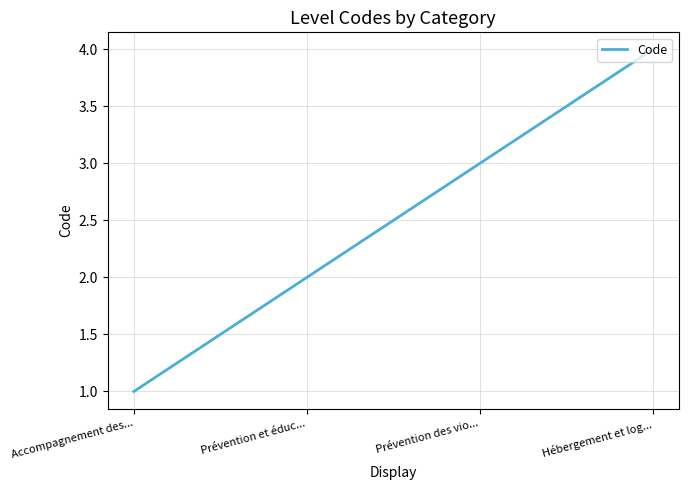

Which category has the highest value across all series?

Hébergement et log...